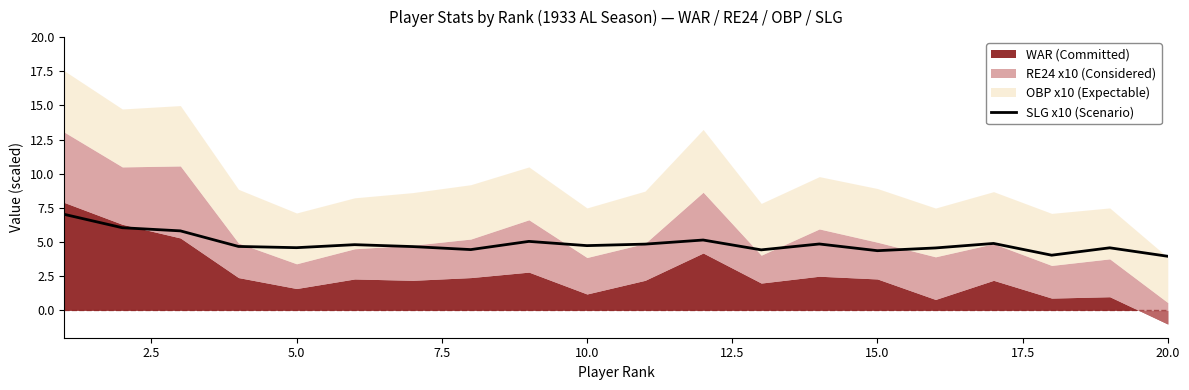

What is the sum of all values?

97.6